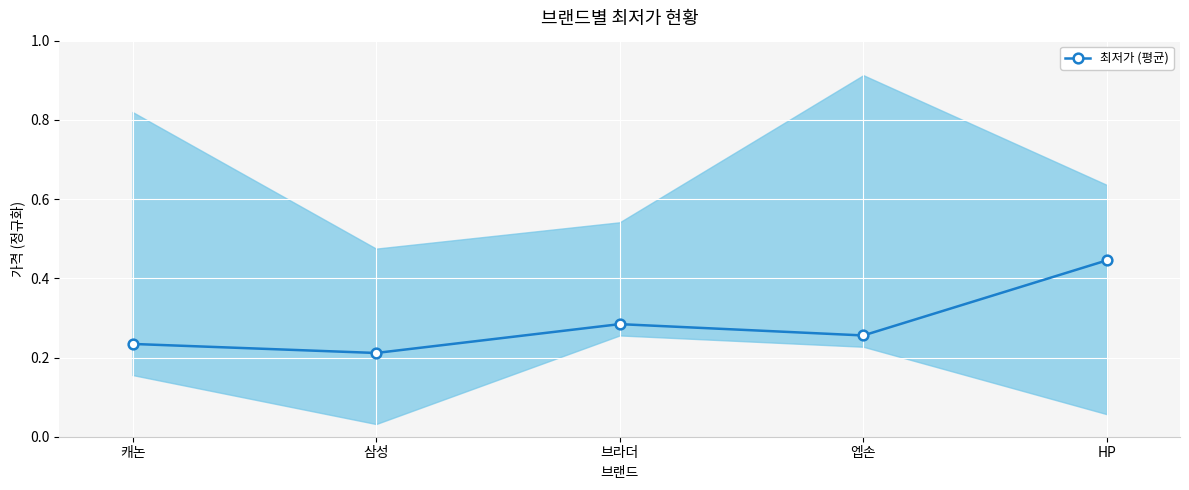

List the labels in order of value, smallest first.

삼성, 캐논, 엡손, 브라더, HP